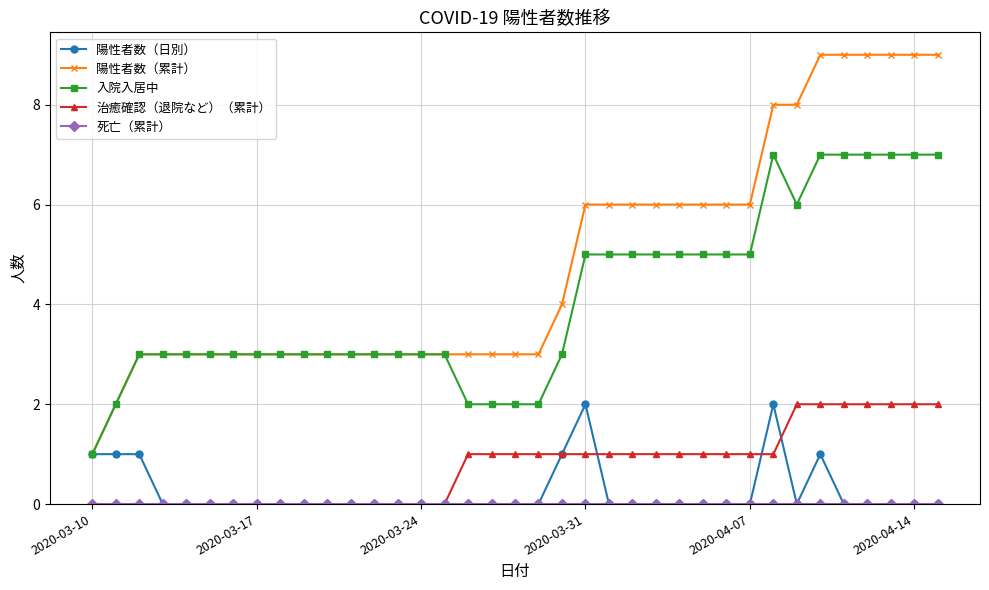

What is the sum of all 入院入居中 values?

151